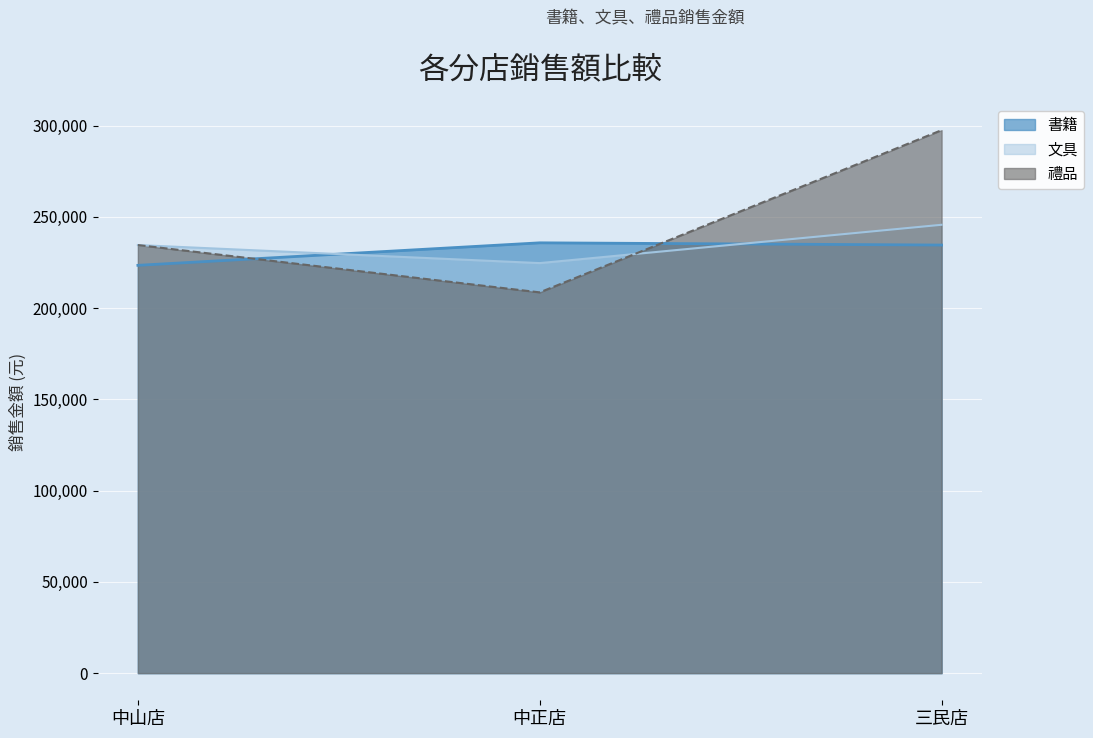

What is the difference between the 文具 values at 中正店 and 三民店?

20998